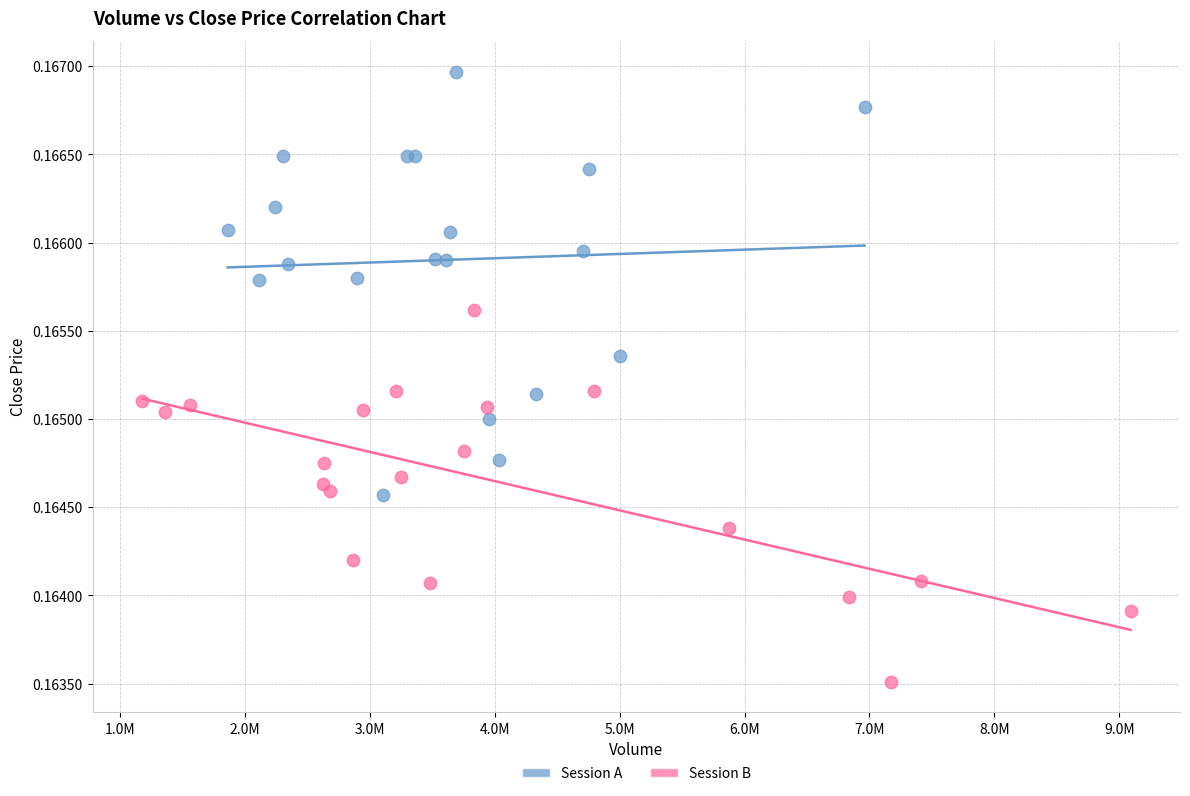

Which series reaches the minimum Y coordinate?

Session B